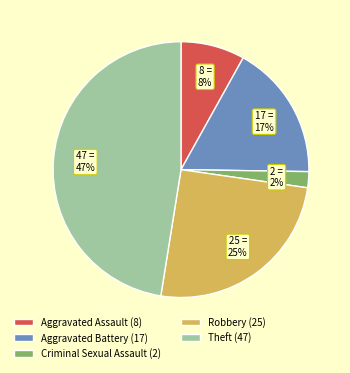

What is the smallest slice in the pie chart?

Criminal Sexual Assault